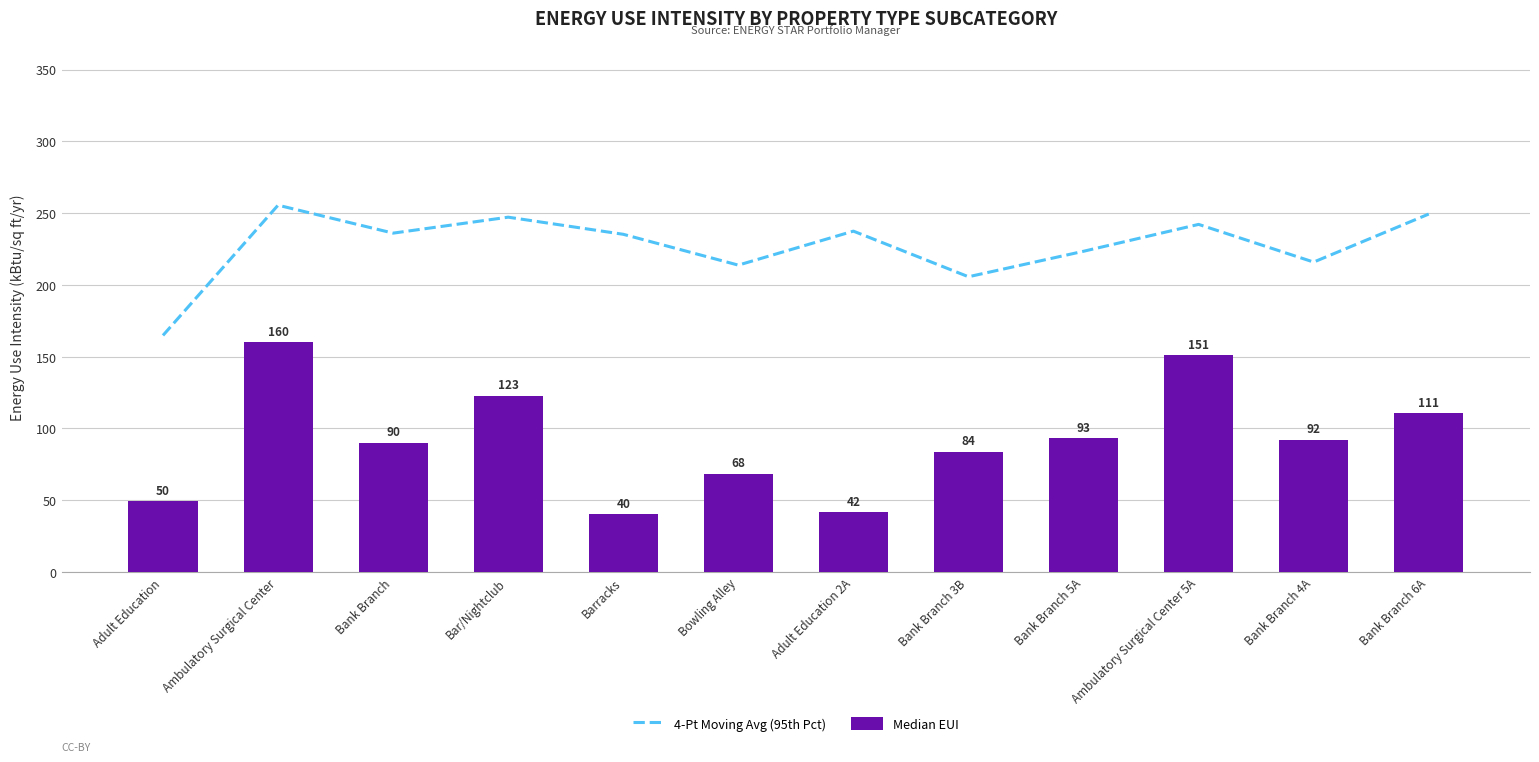

Count the number of data series in this chart.

2